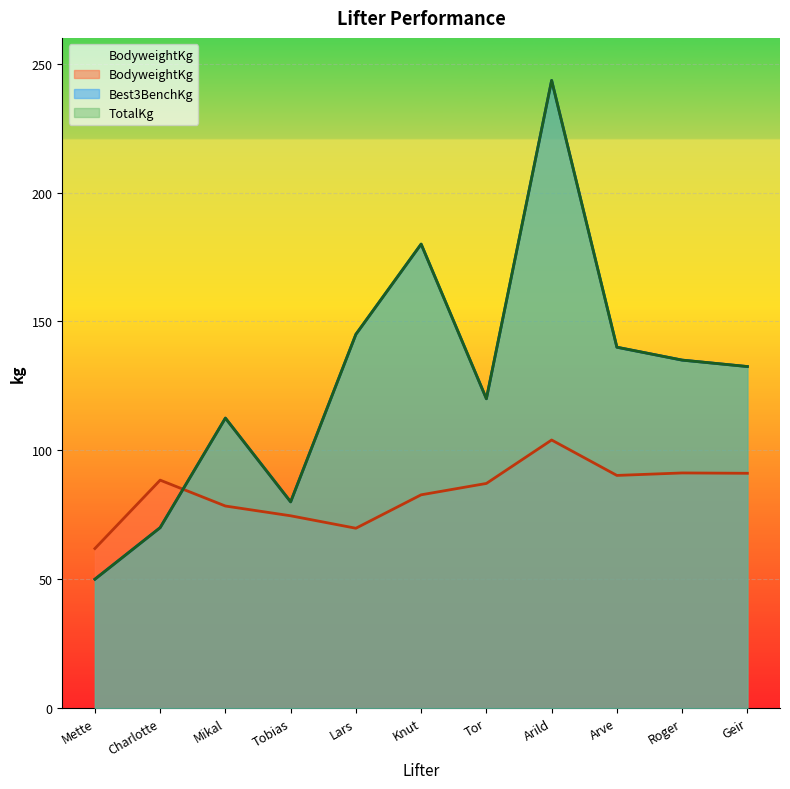

Between Mette and Tor, which series saw the biggest shift?

Best3BenchKg